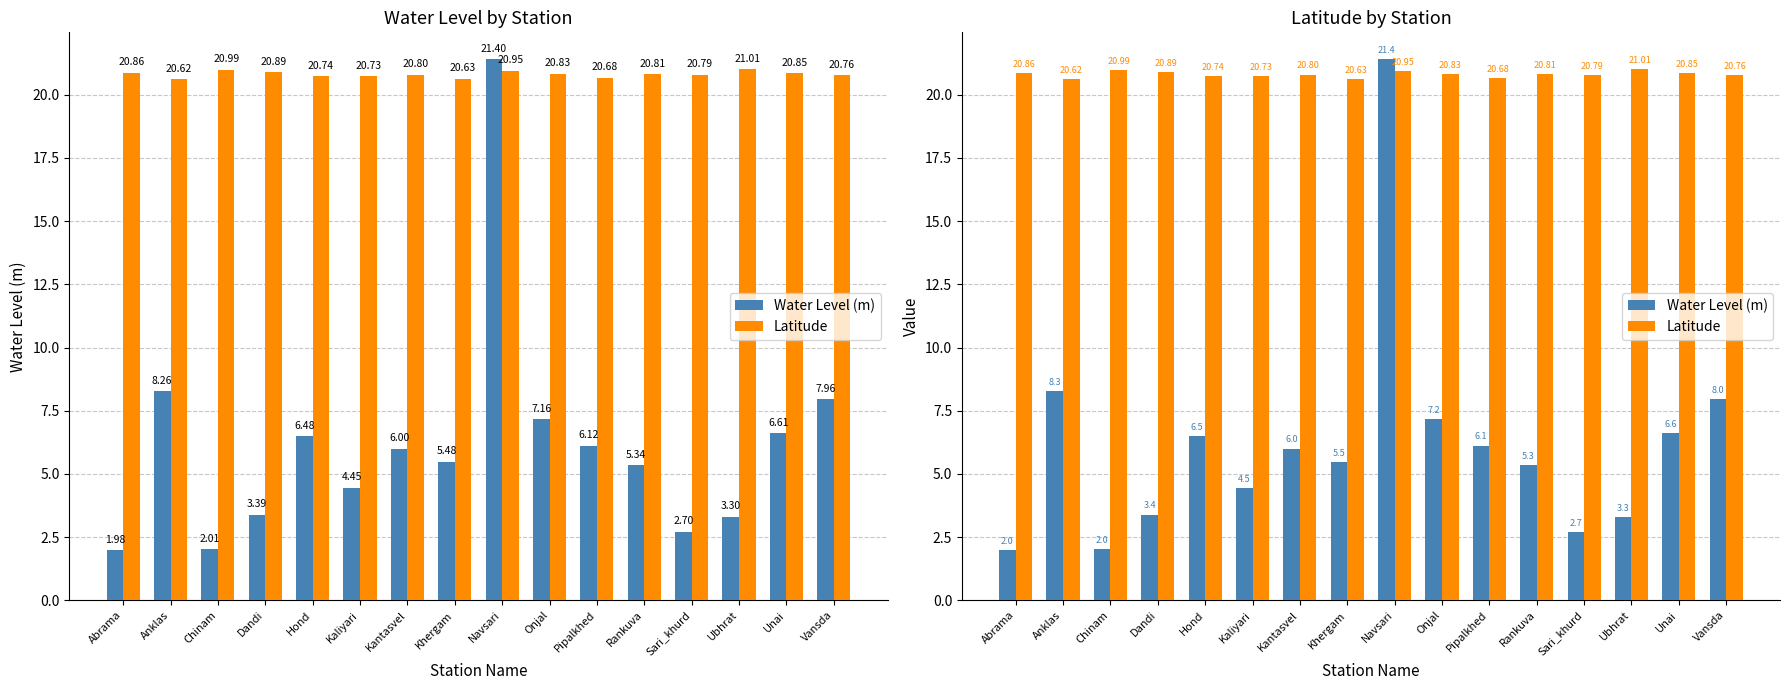

What is the value of the Latitude bar at the 9th from the left?

20.9